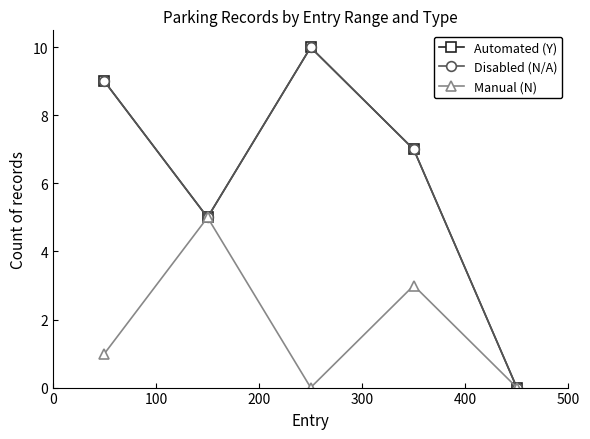

Does the chart have visible grid lines?

No